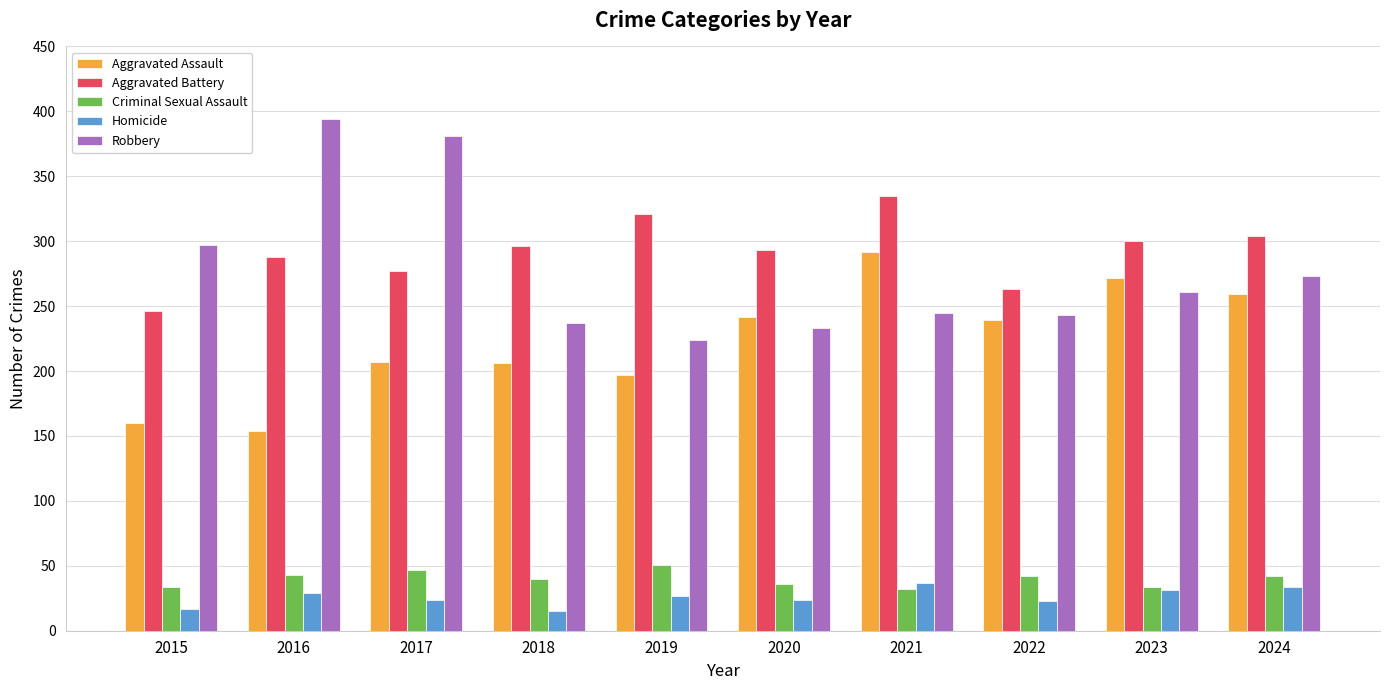

True or false: Robbery has a value of 273 at 2024.

True